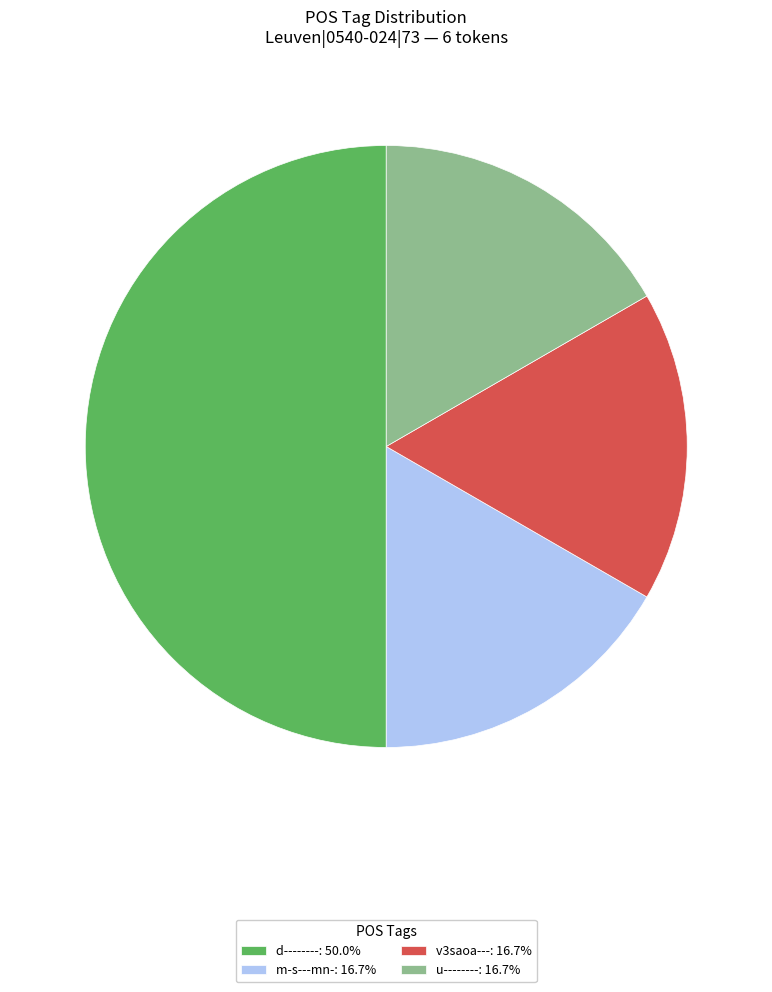

Is it true that m-s---mn- is 17% of the pie?

True